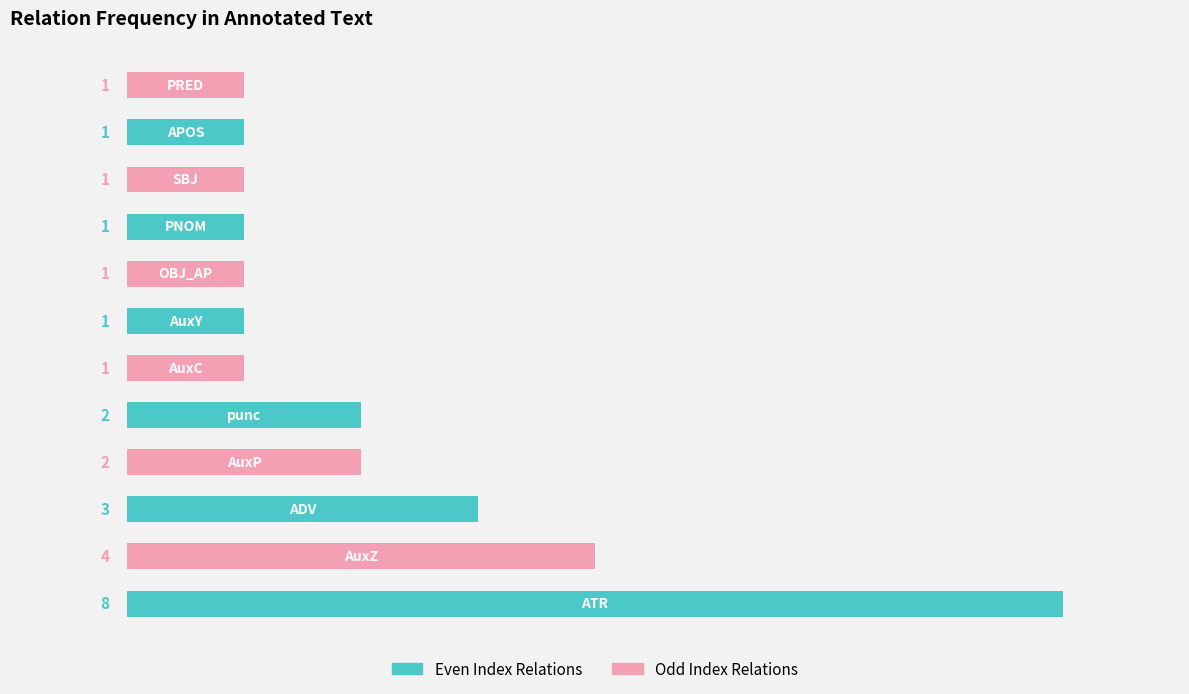

What is the sum of all values?

26